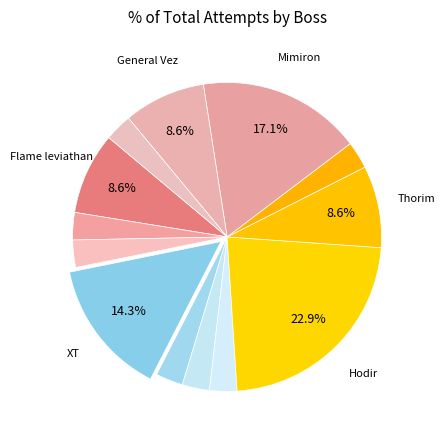

How many slices are in this pie chart?

13